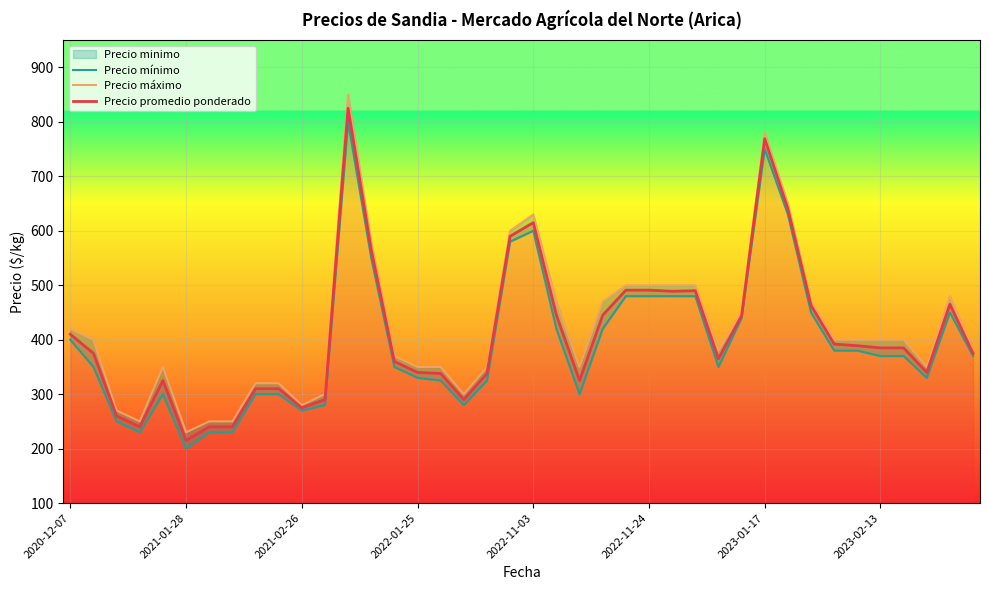

At which label does Precio mínimo first exceed 370?

2020-12-07